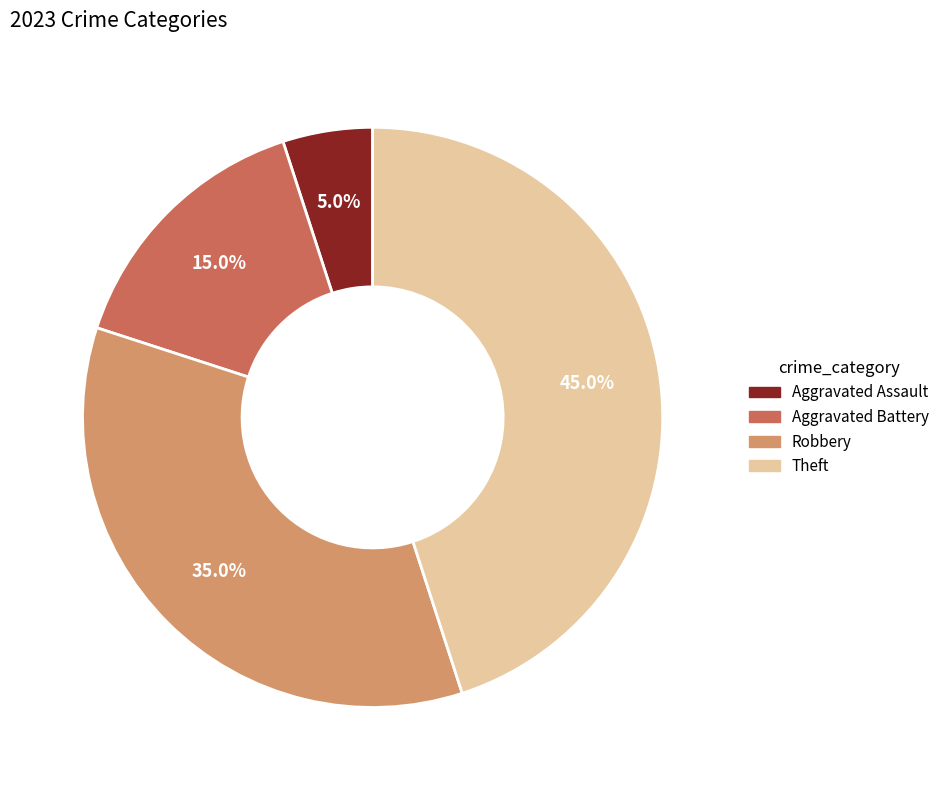

To the nearest percent, what is the average slice percentage?

25%